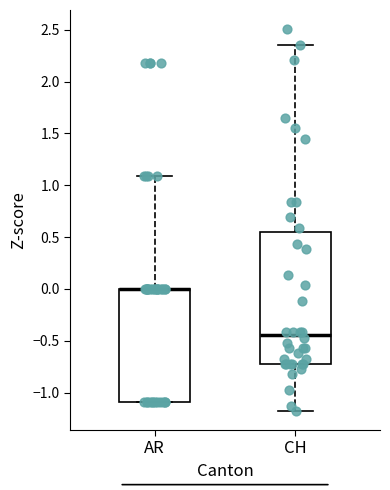

Reading left to right, transcribe this box plot: for each box, give where its median line is, the range the box spans, and where its two whiskers end, as read against the y-axis. The values are not printed on the chart, so give them approximately, as read against the axis.

AR: median 0.00 (drawn on the box's upper edge), box -1.10 to 0.00, whiskers -1.10 to 1.10
CH: median -0.45, box -0.70 to 0.55, whiskers -1.20 to 2.35